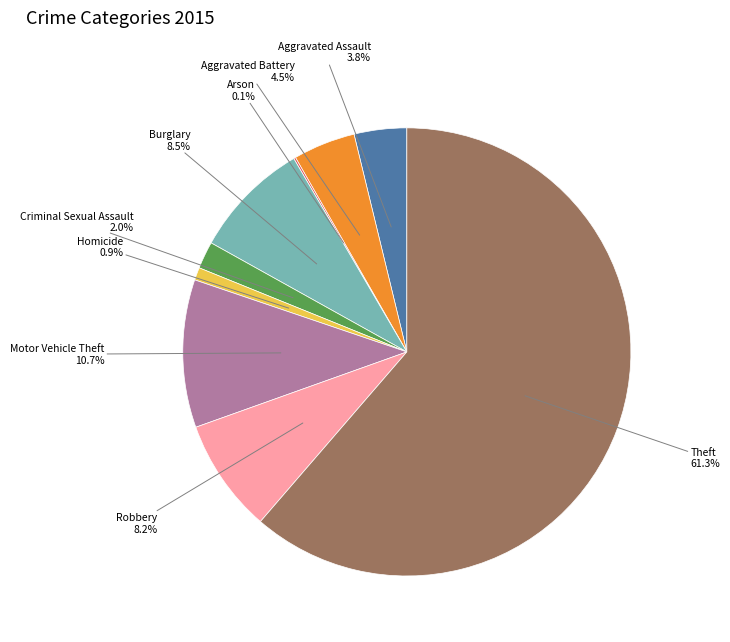

Combined, do Homicide and Aggravated Assault account for over 50%?

No